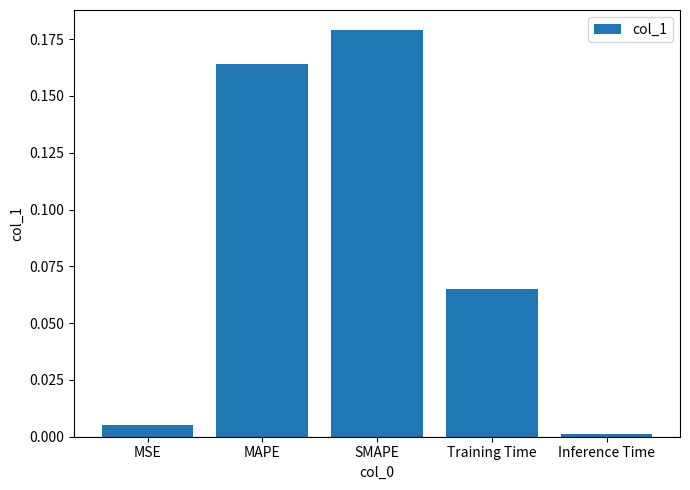

True or false: the data shows 0.0 at MSE.

True